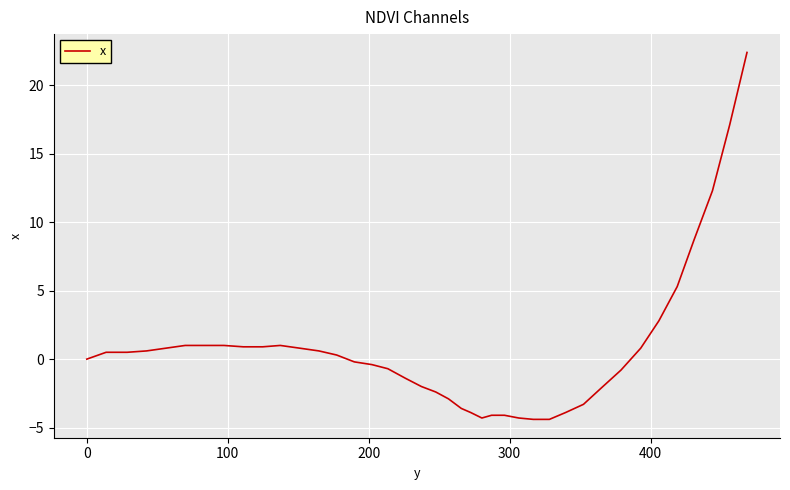

What is the difference between the maximum and minimum values?

26.8